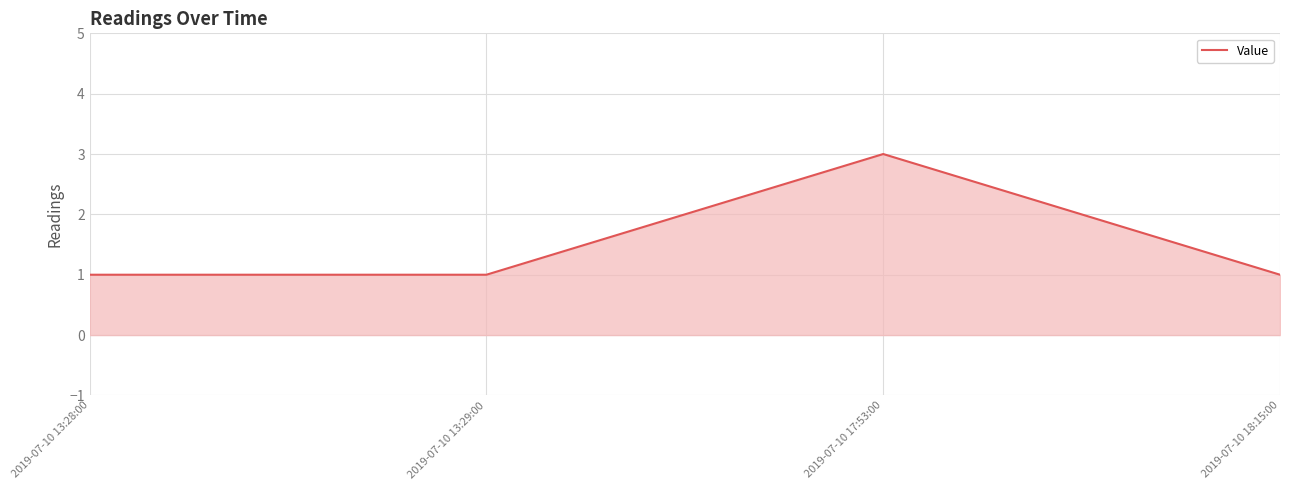

Where is the first local maximum?

2019-07-10 17:53:00